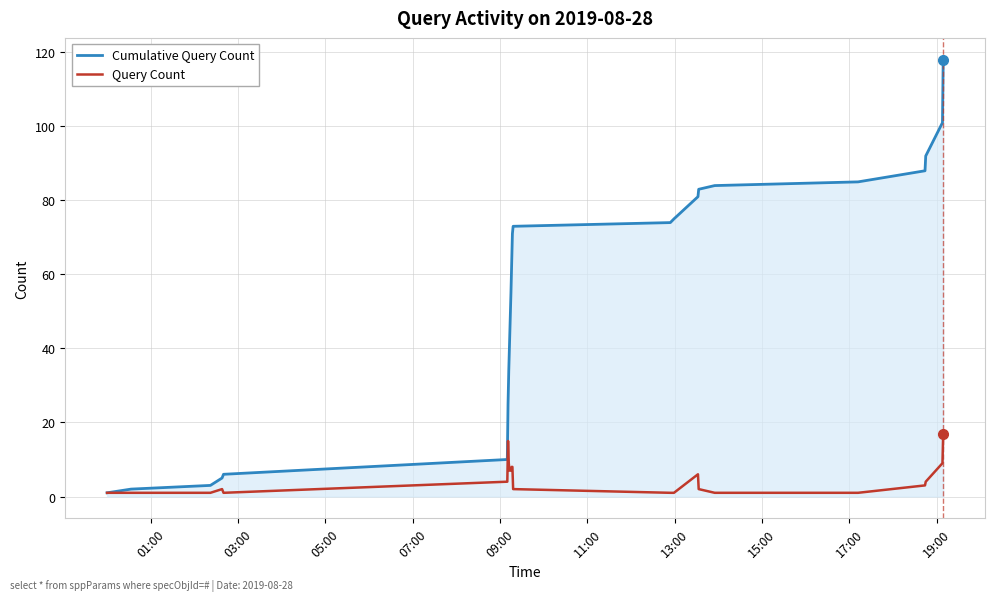

Which series has the largest total across all categories?

Cumulative Query Count